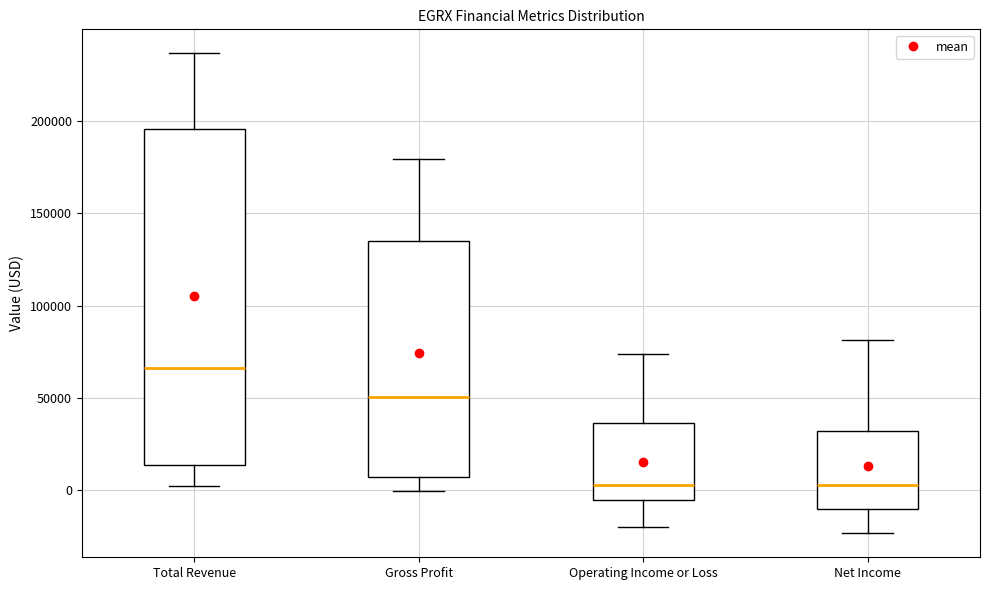

Where is the upper edge of the box for Net Income on the y-axis? The values are not printed on the chart, so give them approximately, as read against the axis.

30000